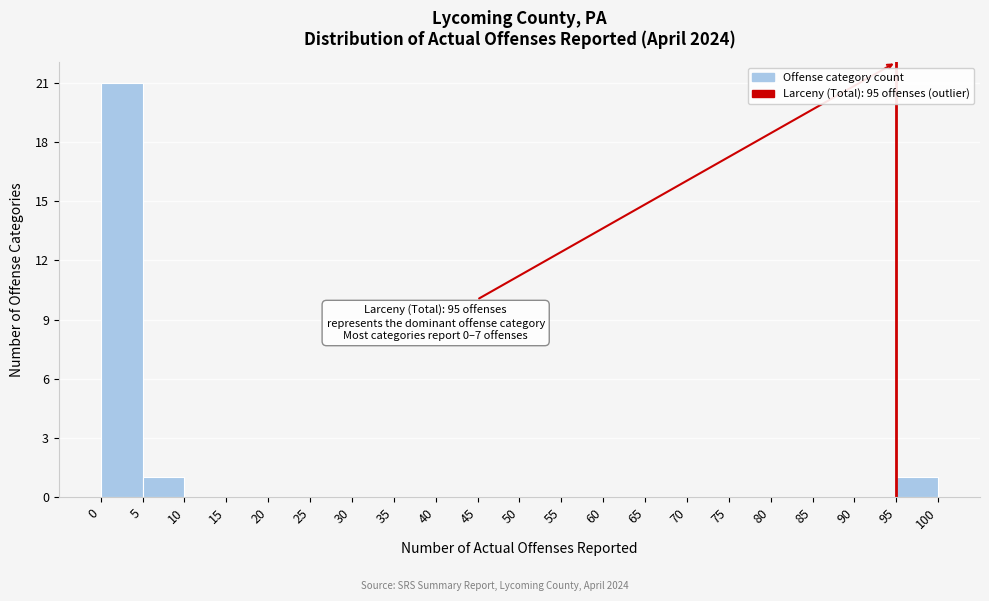

Which range on the x-axis has the tallest bar?

0 to 5